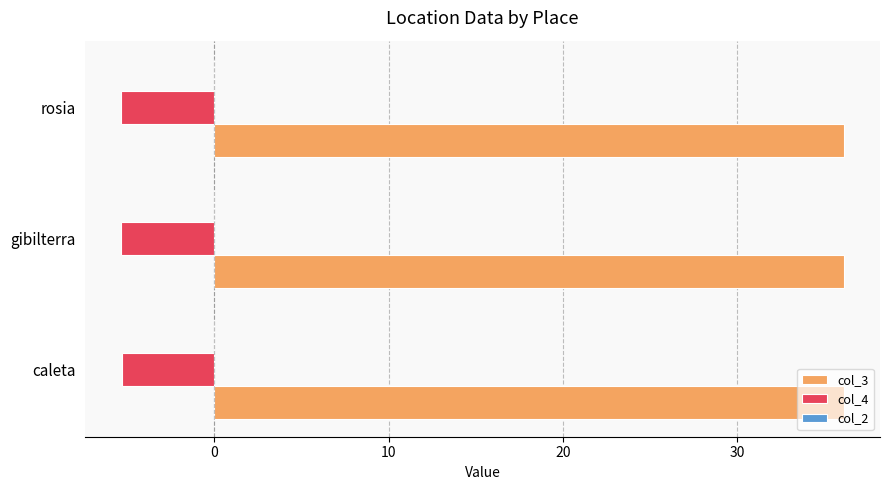

What is the greatest value displayed?

36.1